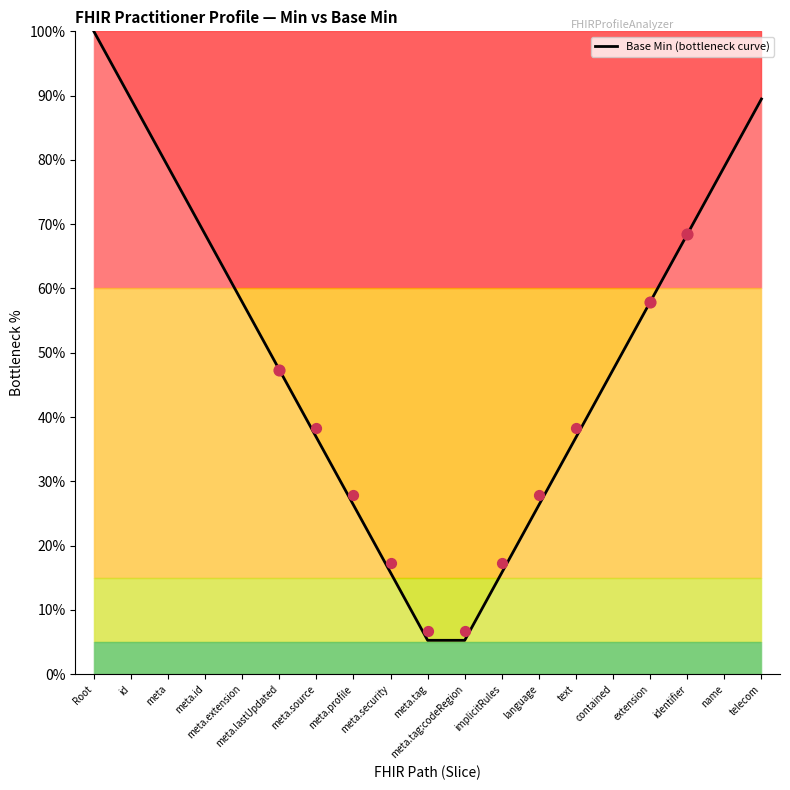

What is the change in value from meta.source to language?

-10.5